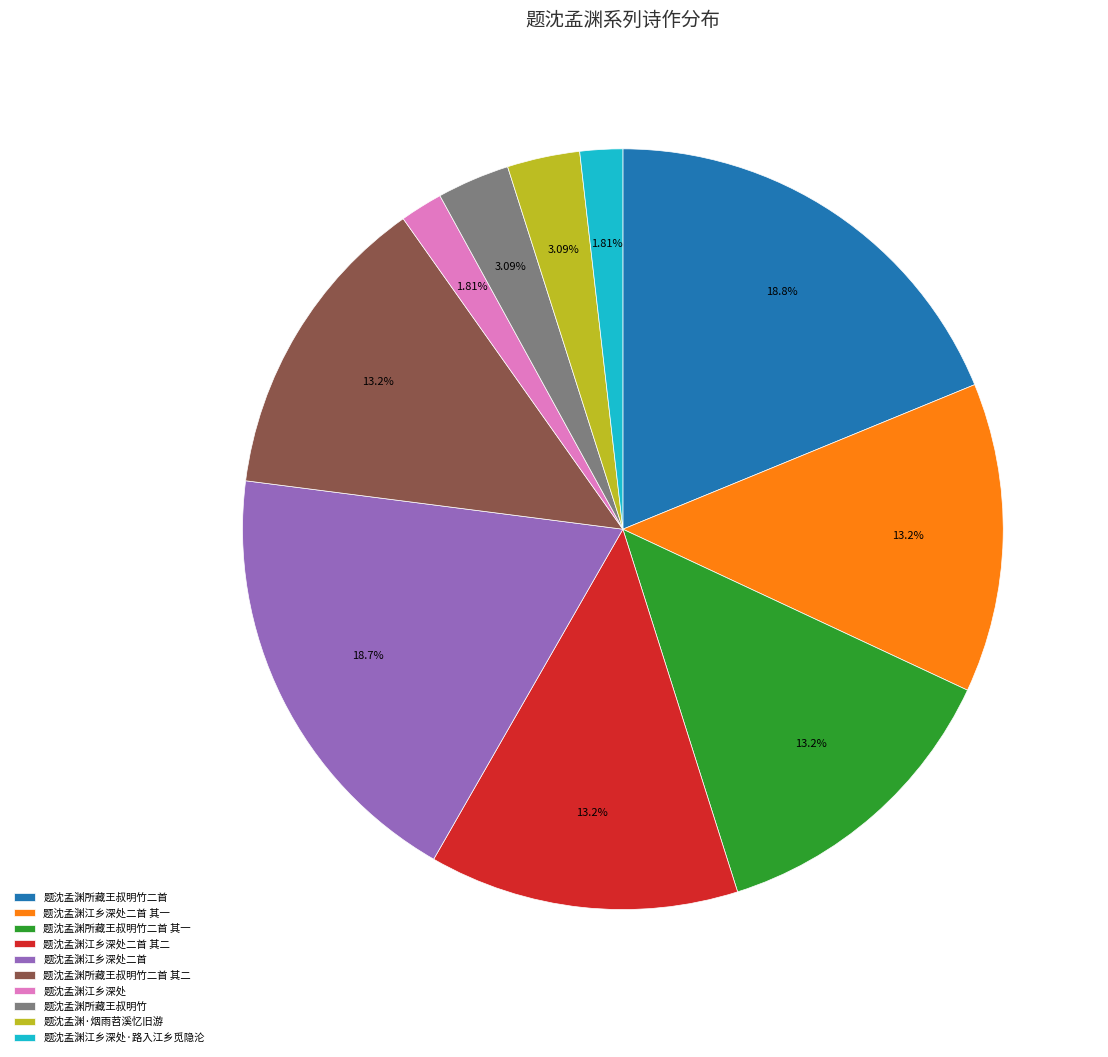

Is there any slice that represents more than half of the pie?

No